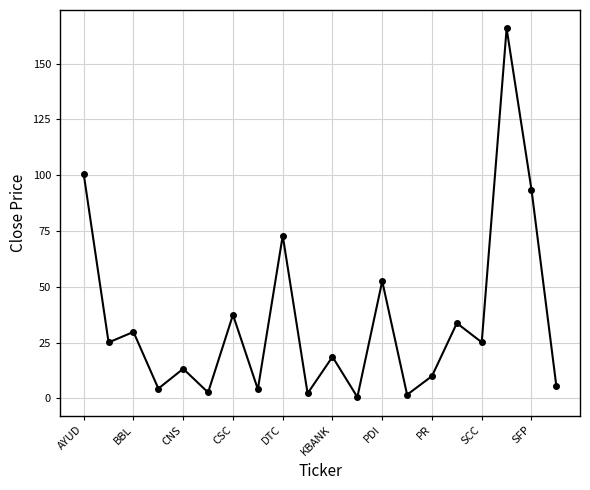

What is the average value?

34.9